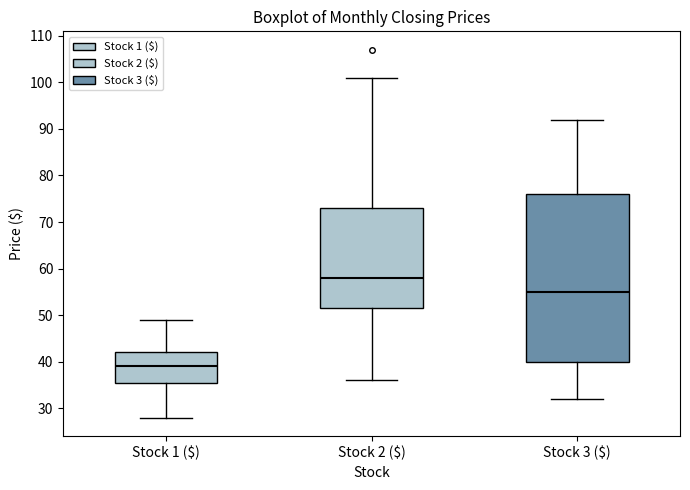

Which box's median line is the lowest?

Stock 1 ($)